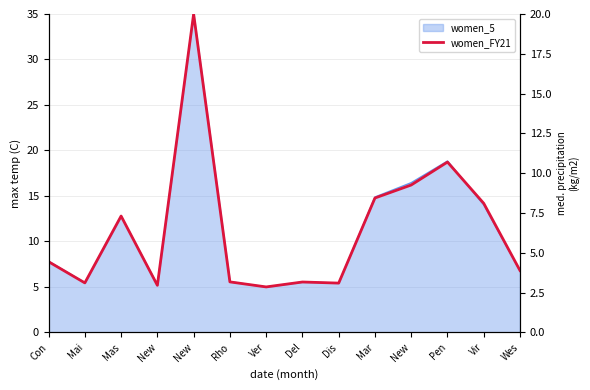

List the labels in order of value, smallest first.

Ver, New, Dis, Mai, Del, Rho, Wes, Con, Mas, Vir, Mar, New, Pen, New